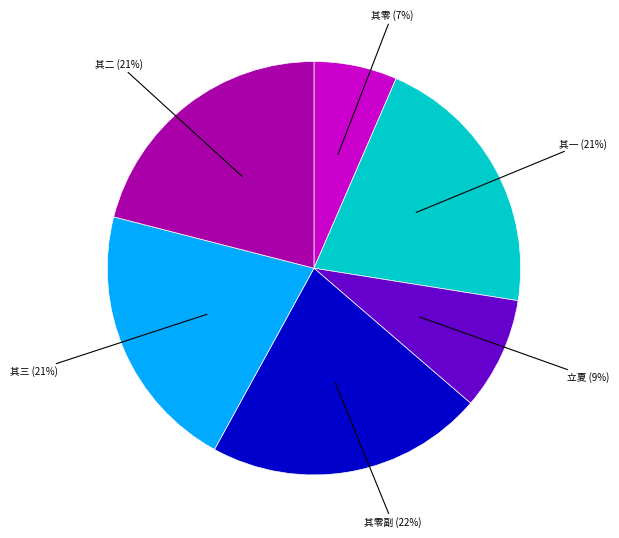

Which slice is the smallest?

其零